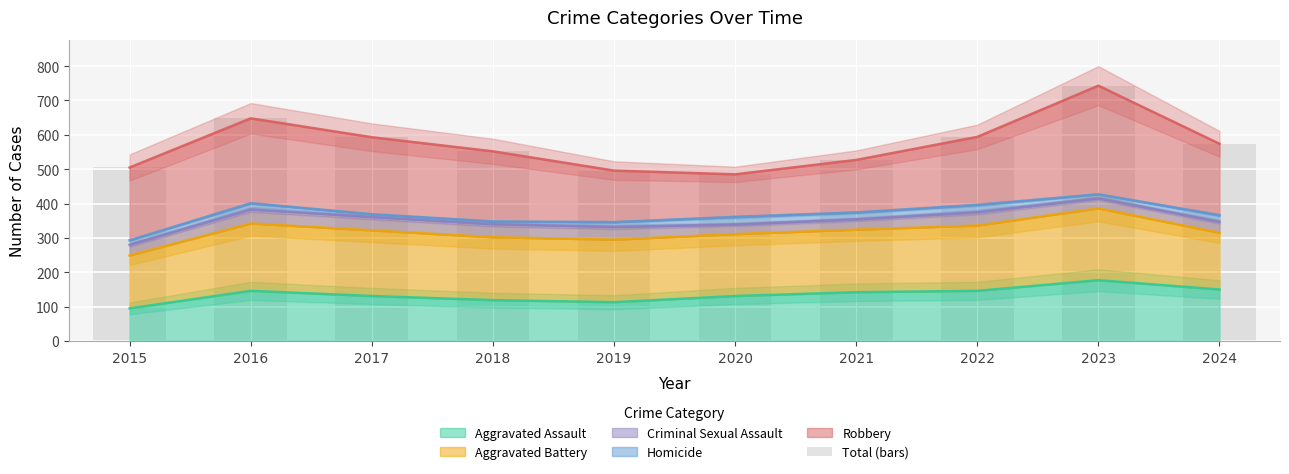

At which label is the value closest to 614?

2022